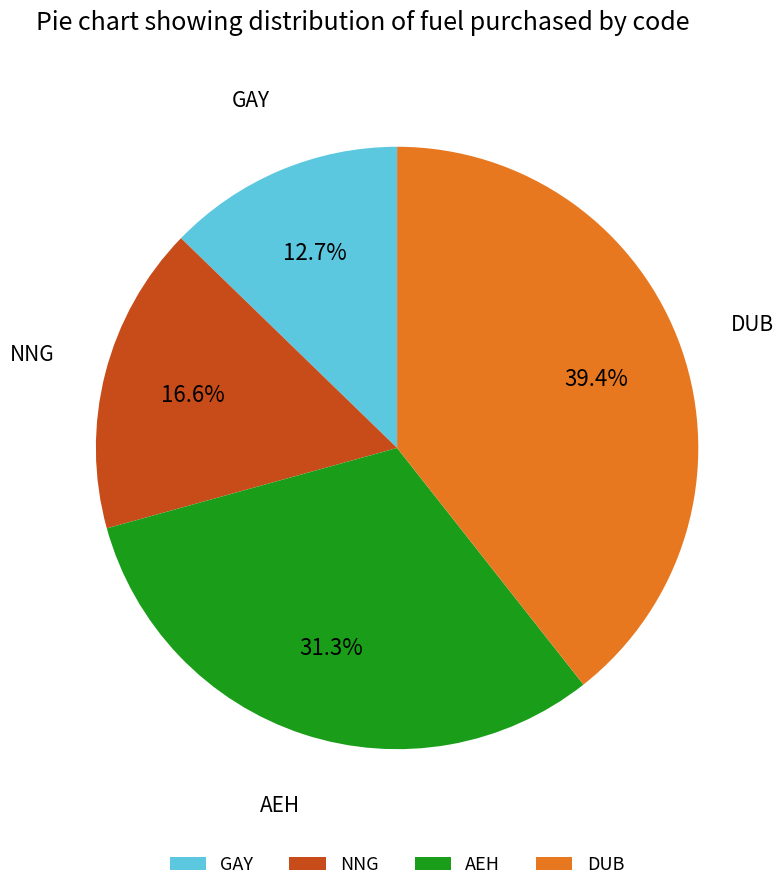

Combined, what portion of the pie is GAY and NNG?

29.3%